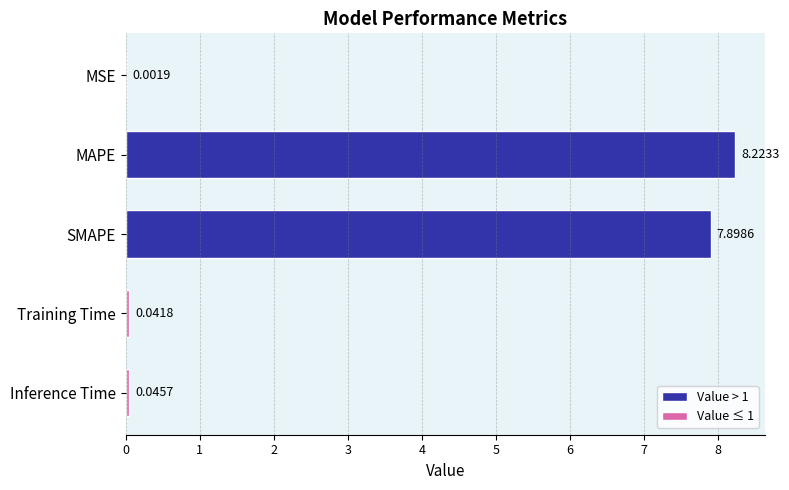

What is the greatest value displayed?

8.2